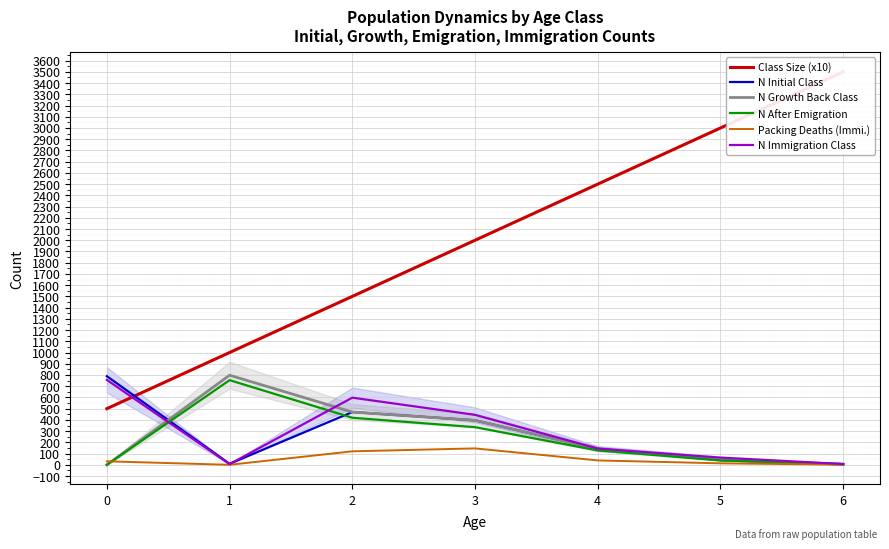

How many times do N Immigration Class and N Initial Class cross each other?

1